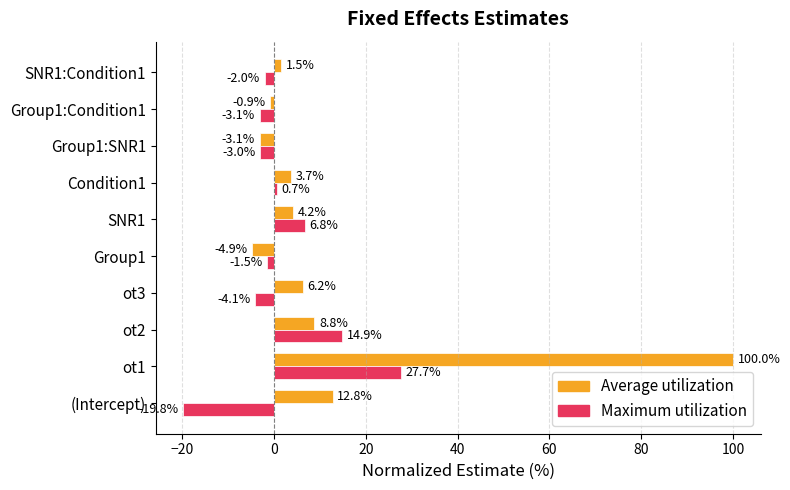

At which category does the chart reach its minimum across all series?

(Intercept)